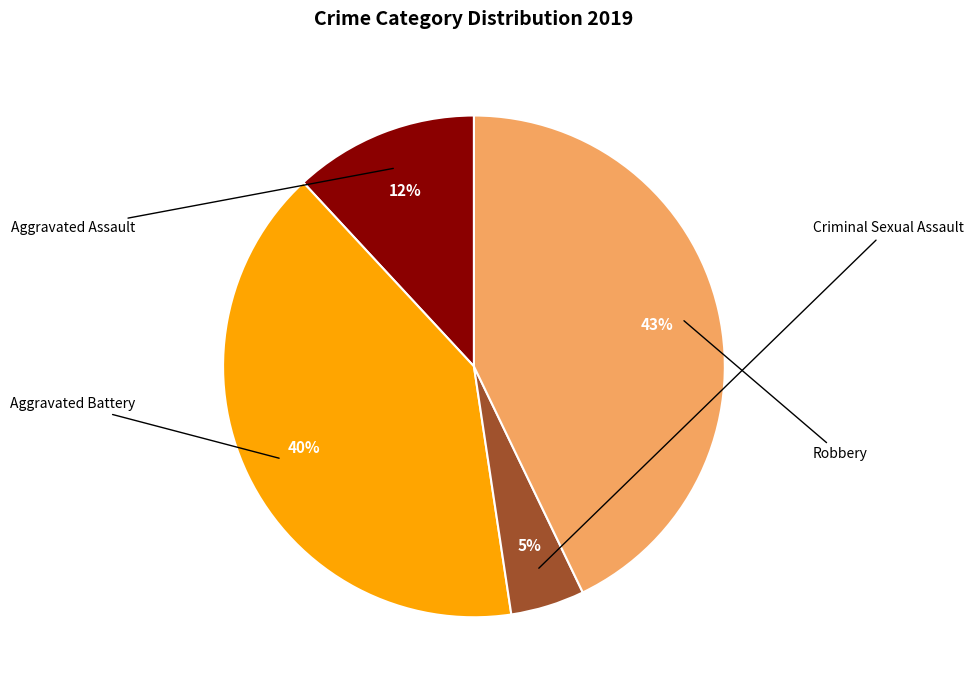

To the nearest percent, what is the difference between the largest and smallest slice percentages?

38%